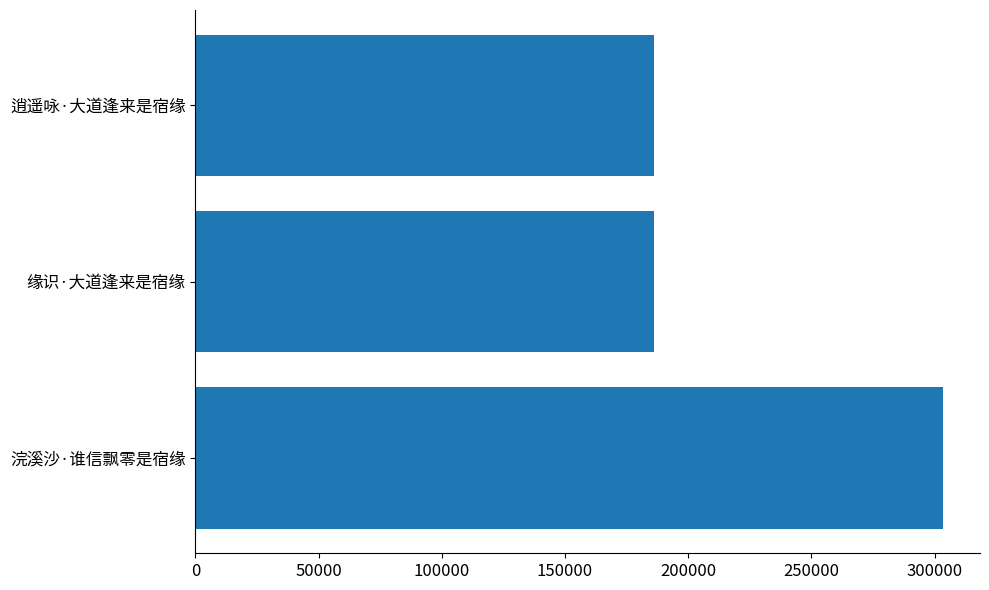

Does the chart contain any negative values?

No